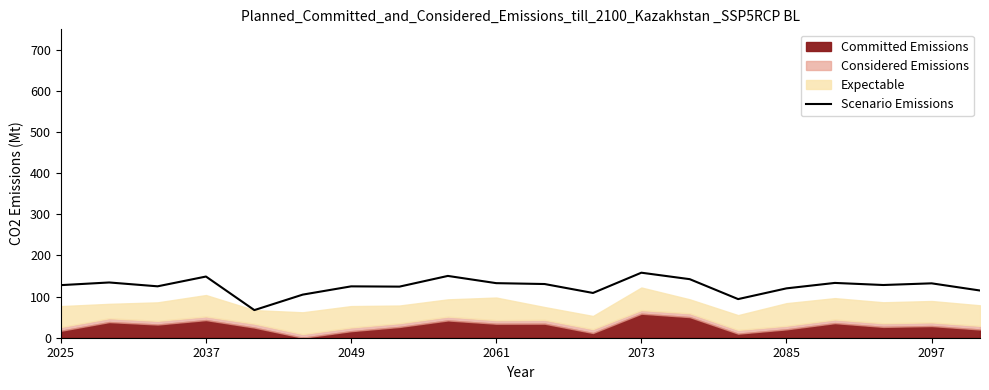

What is the sum of all values?

2502.8